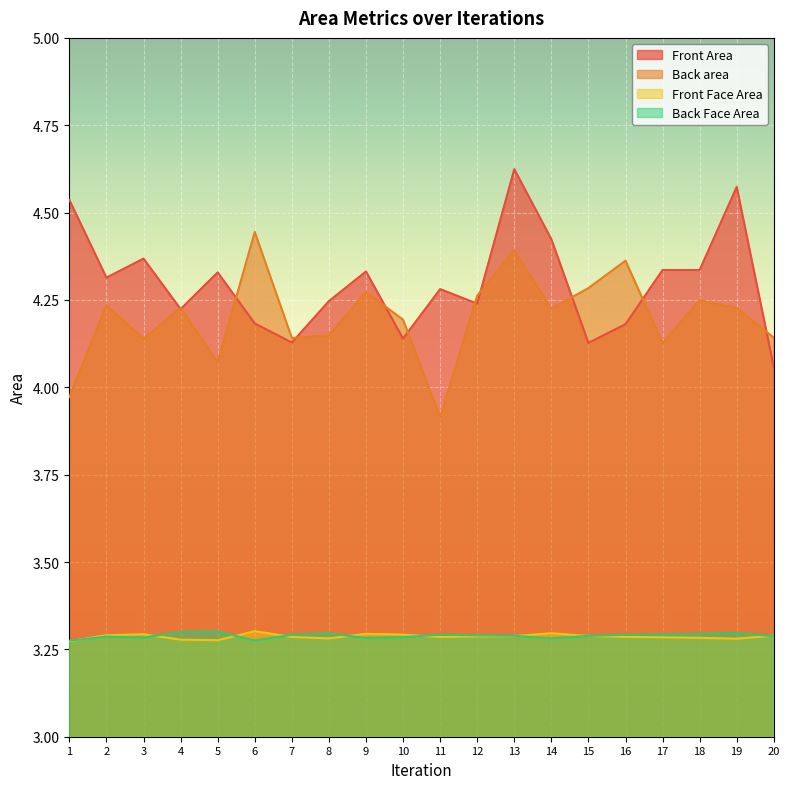

Reading left to right, list all the values displayed in this chart.

Front Area: 4.5	4.3	4.4	4.2	4.3	4.2	4.1	4.2	4.3	4.1	4.3	4.2	4.6	4.4	4.1	4.2	4.3	4.3	4.6	4.1
Back area: 4.0	4.2	4.1	4.2	4.1	4.4	4.1	4.1	4.3	4.2	3.9	4.3	4.4	4.2	4.3	4.4	4.1	4.2	4.2	4.1
Front Face Area: 3.3	3.3	3.3	3.3	3.3	3.3	3.3	3.3	3.3	3.3	3.3	3.3	3.3	3.3	3.3	3.3	3.3	3.3	3.3	3.3
Back Face Area: 3.3	3.3	3.3	3.3	3.3	3.3	3.3	3.3	3.3	3.3	3.3	3.3	3.3	3.3	3.3	3.3	3.3	3.3	3.3	3.3